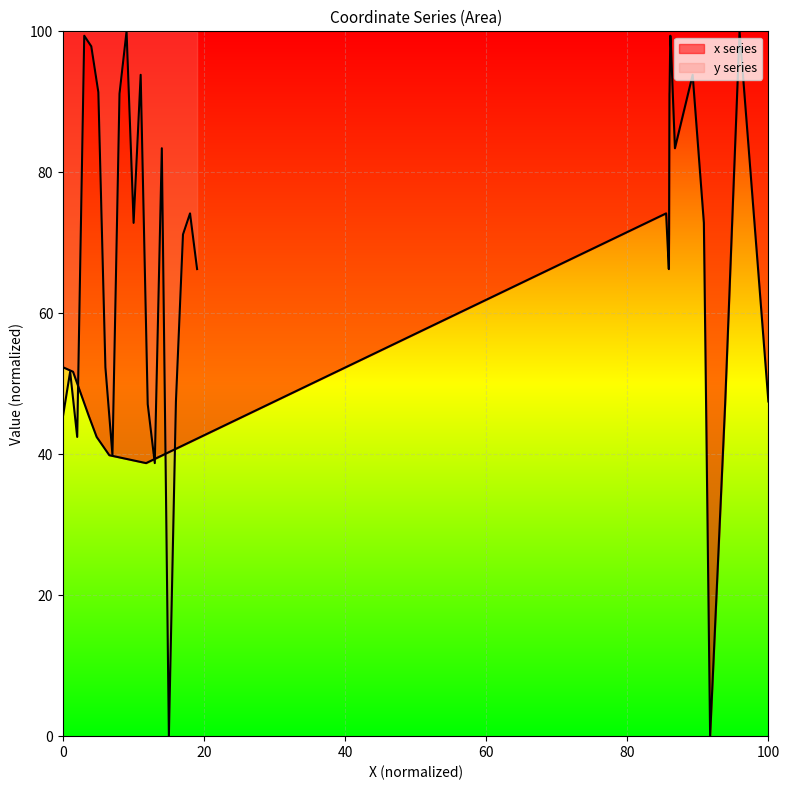

The value at 19 is 66.3. True or false?

True